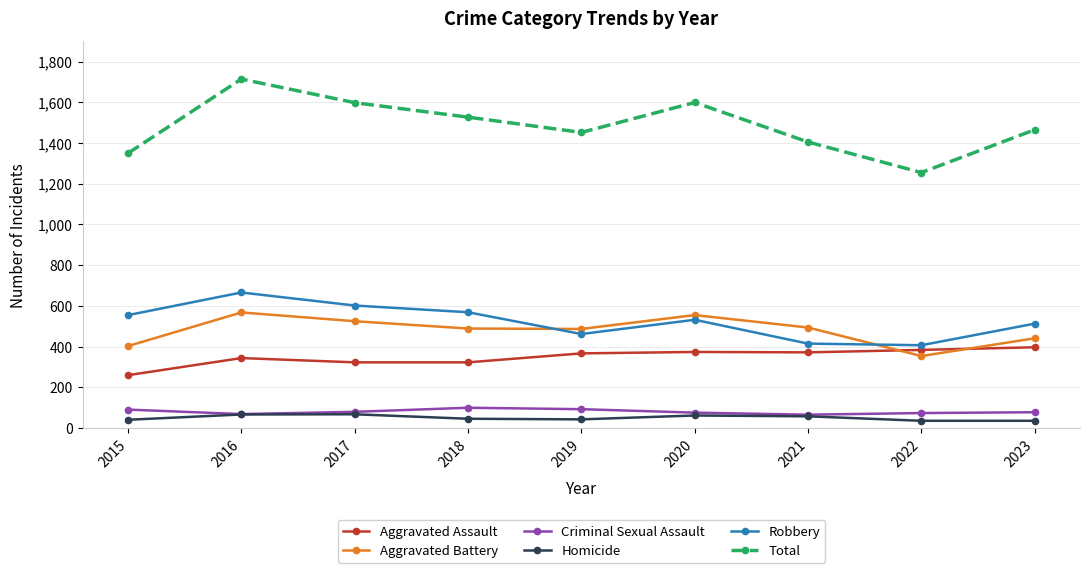

How many data points in Aggravated Battery are less than 489?

4